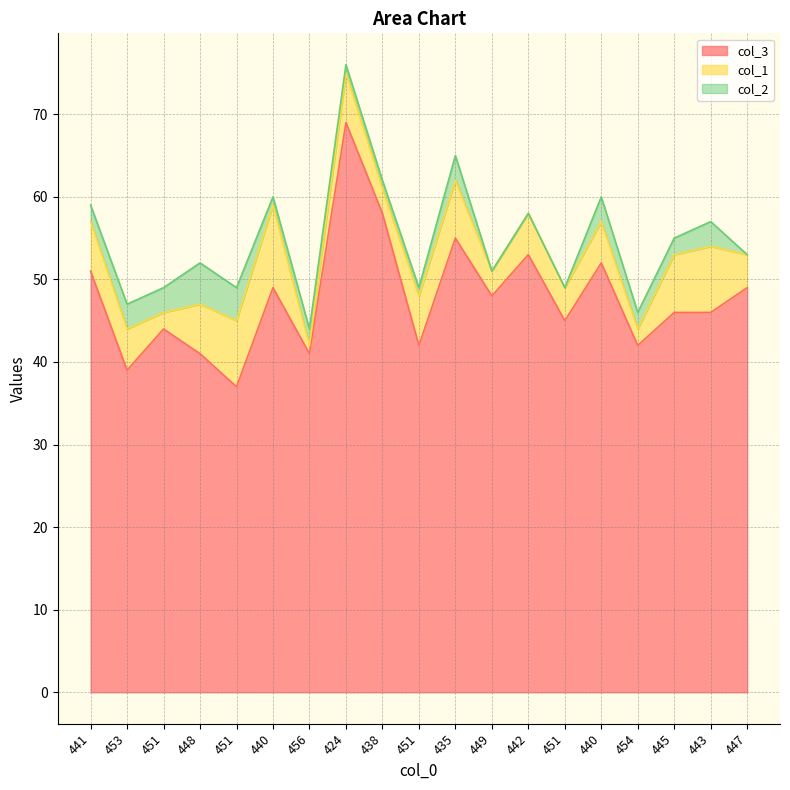

True or false: col_3 and col_1 intersect in this chart.

False